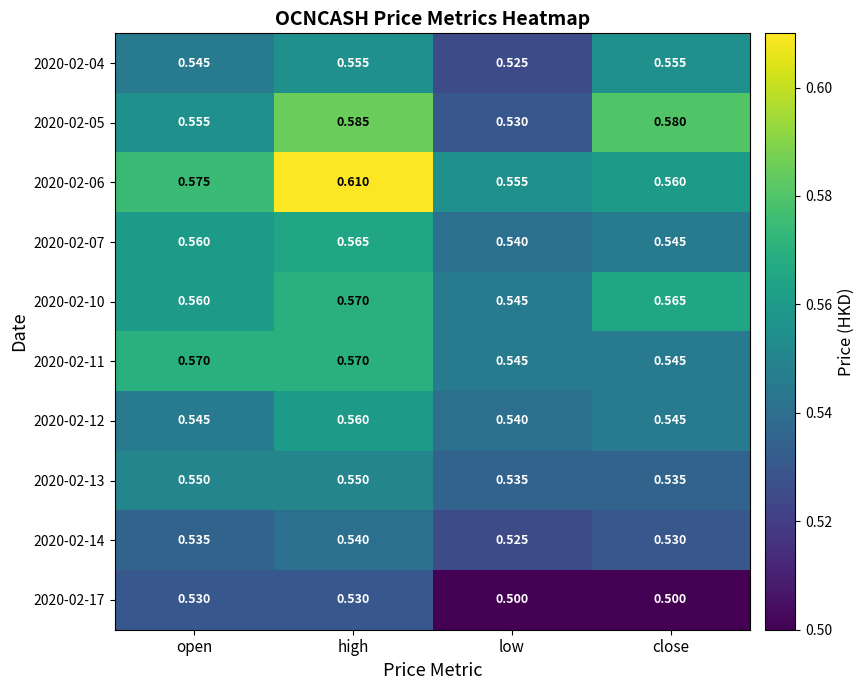

At which category is the sum across all series the highest?

high